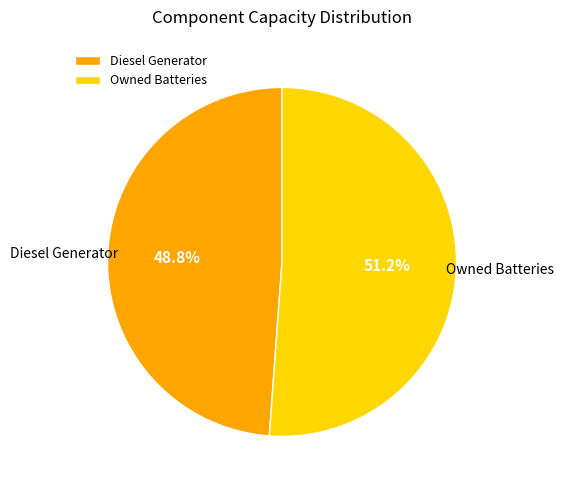

Which category has the smallest portion of the pie?

Diesel Generator